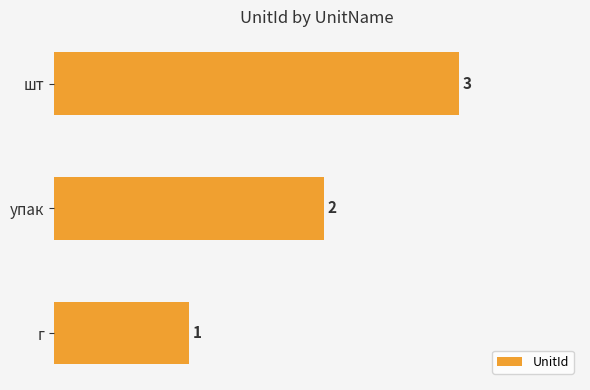

List the labels in order of value, largest first.

шт, упак, г